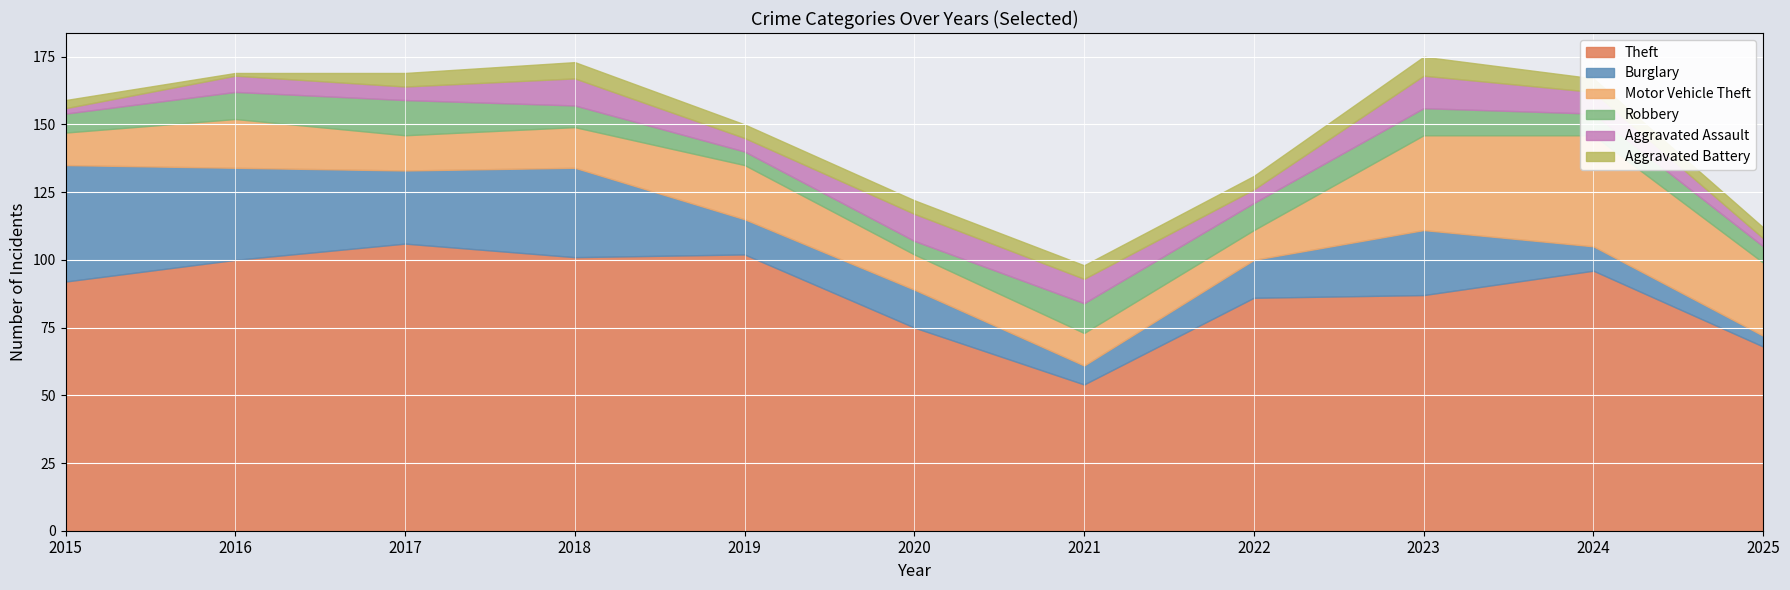

Between 2020 and 2023, which series saw the biggest shift?

Motor Vehicle Theft